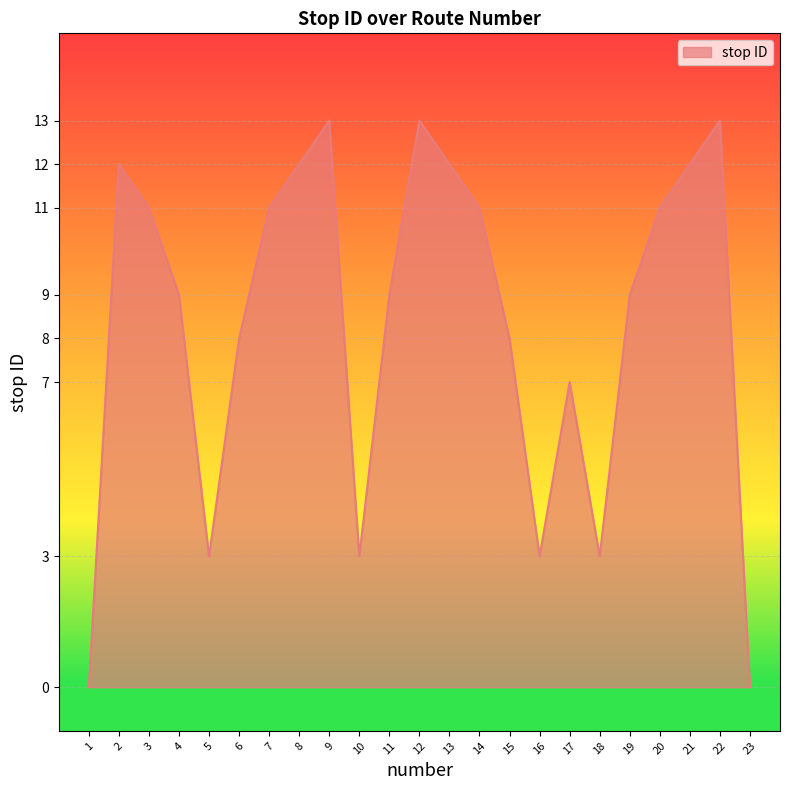

At which label is the value closest to 6?

17